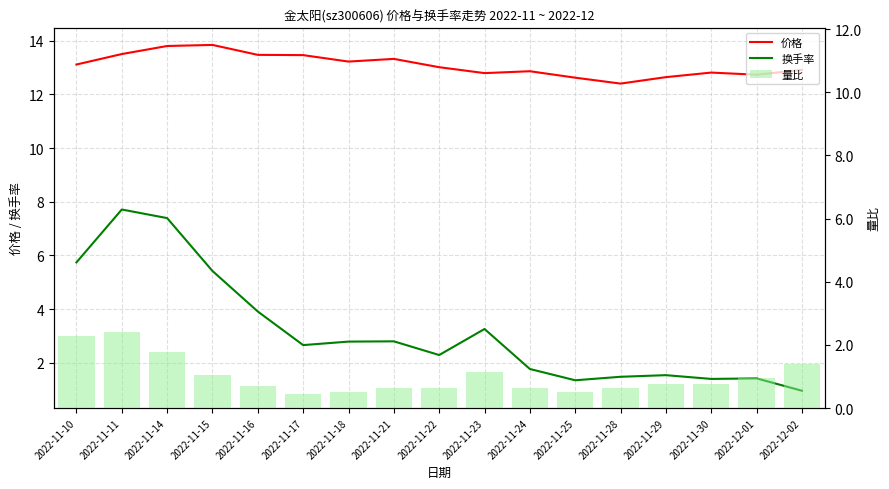

Which series has the largest total across all categories?

价格